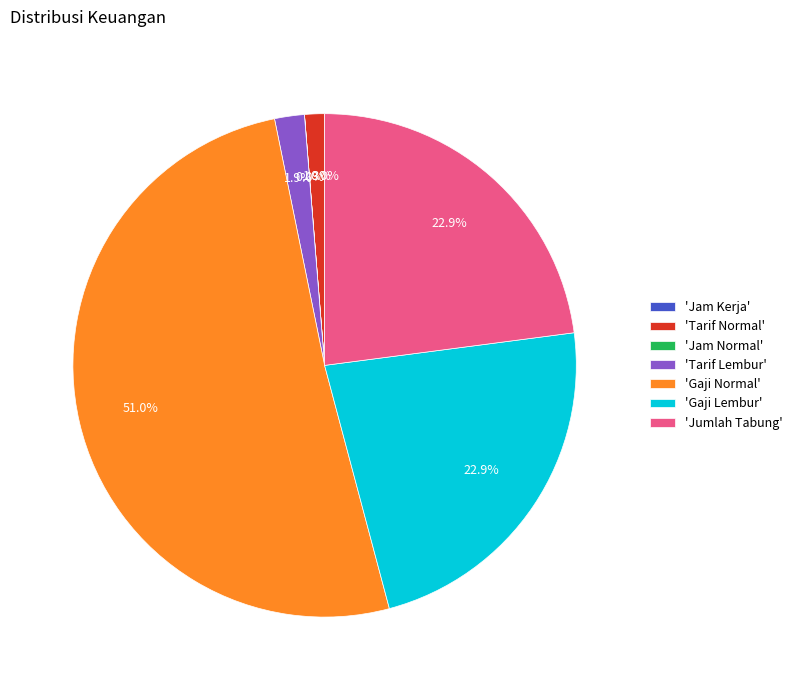

Does 'Gaji Lembur' account for over 50% of the chart?

No